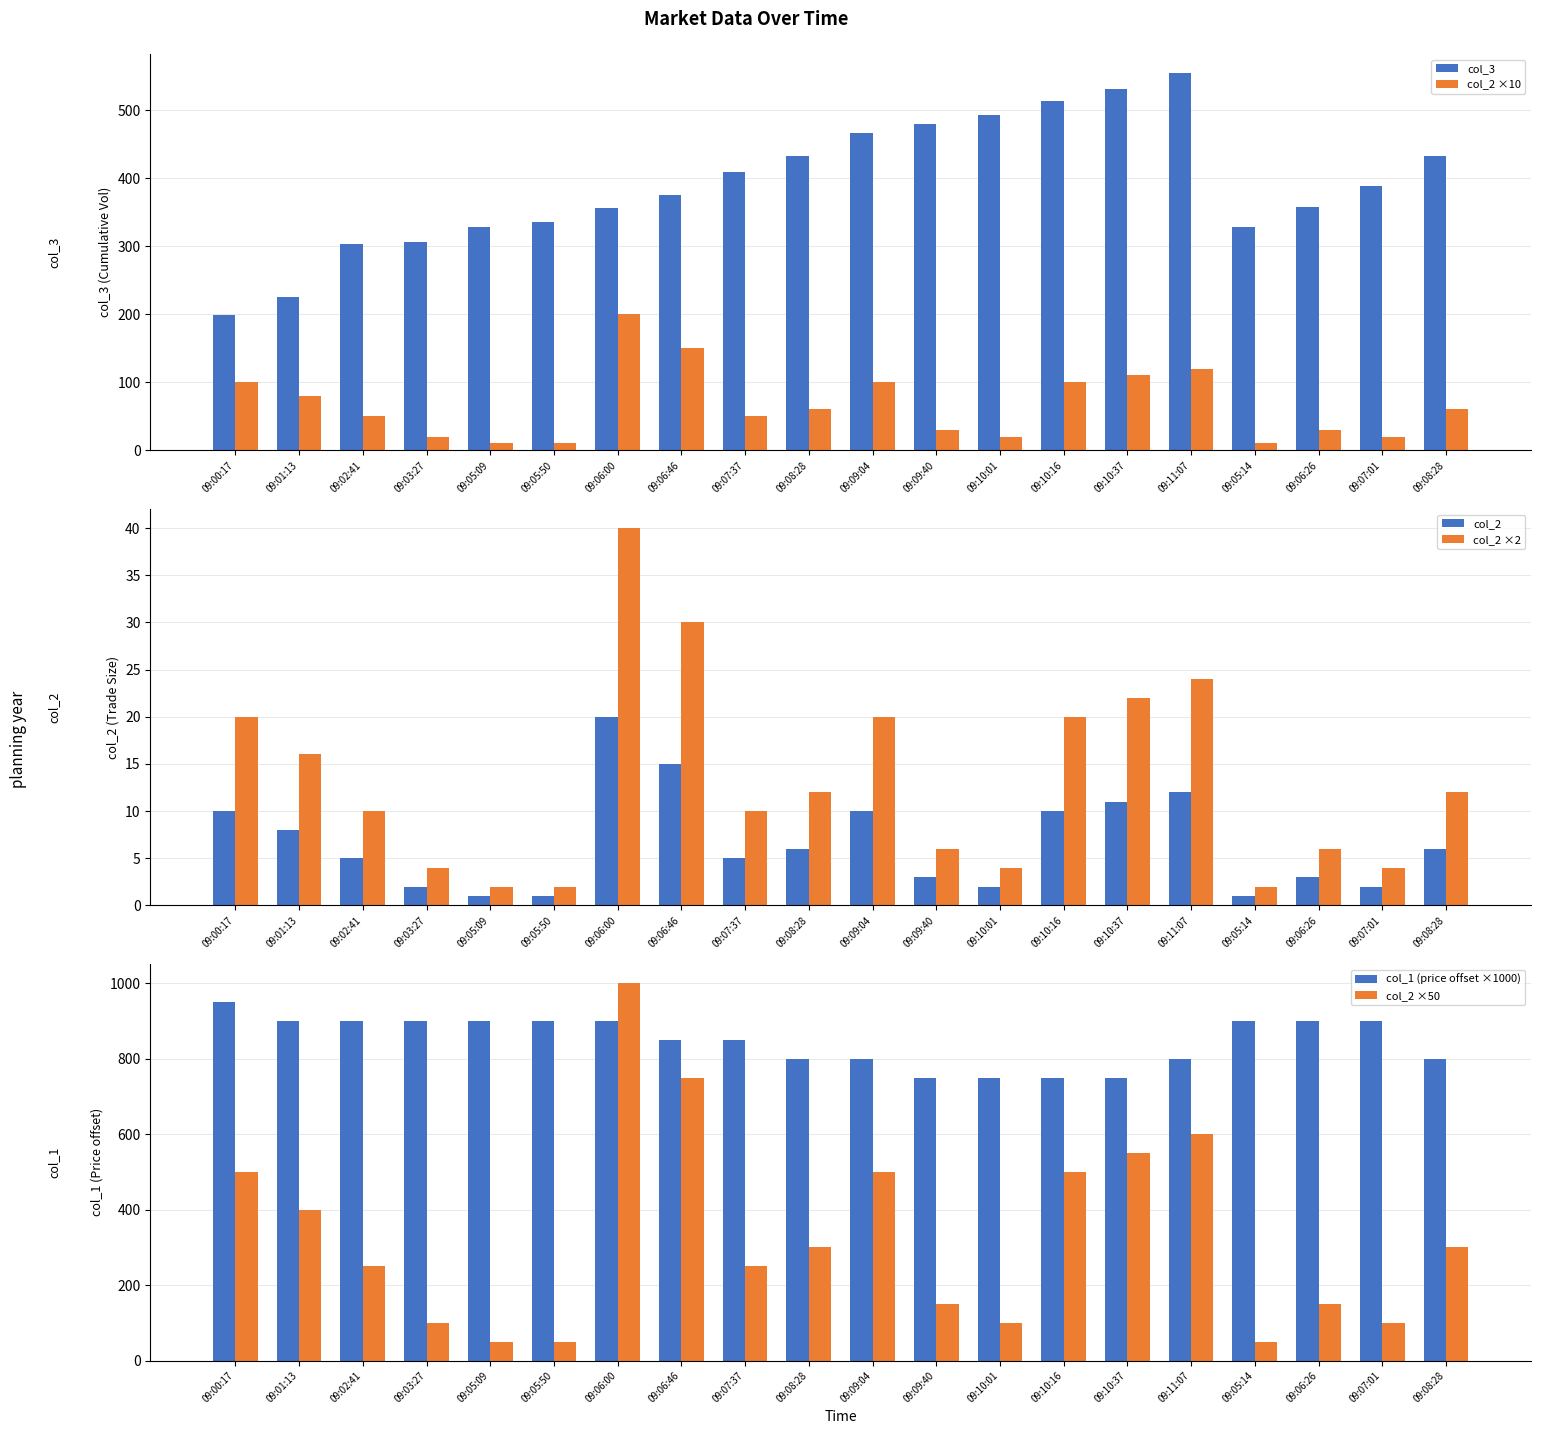

What is the maximum value for col_2 ×10?

200